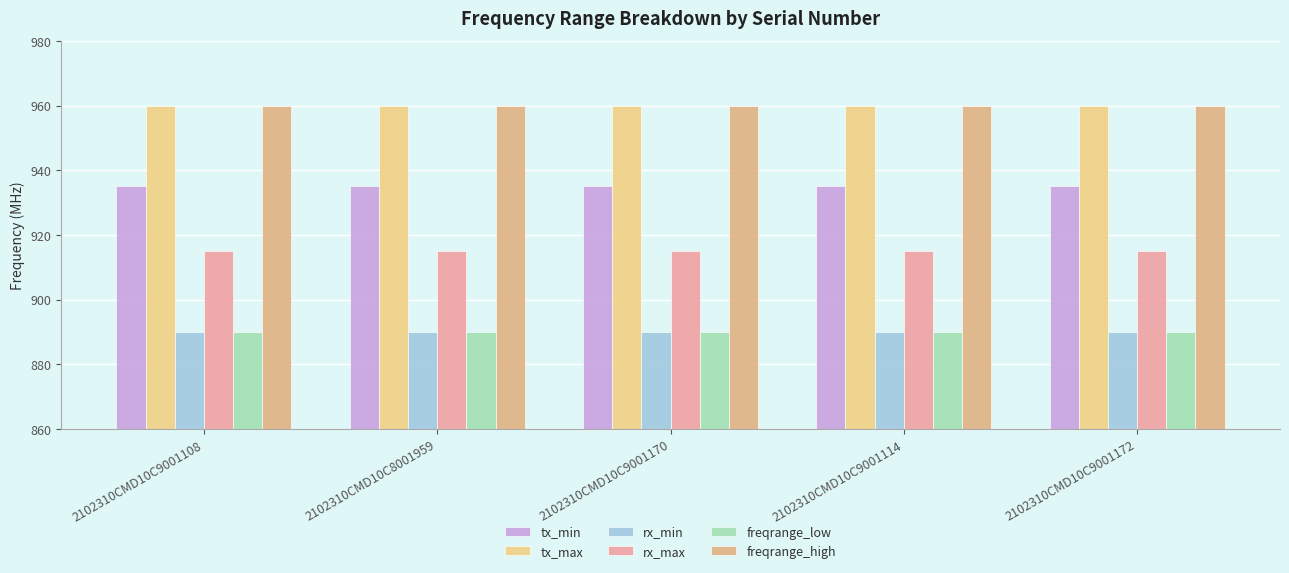

Which category has the highest value in the rx_max series?

2102310CMD10C9001108